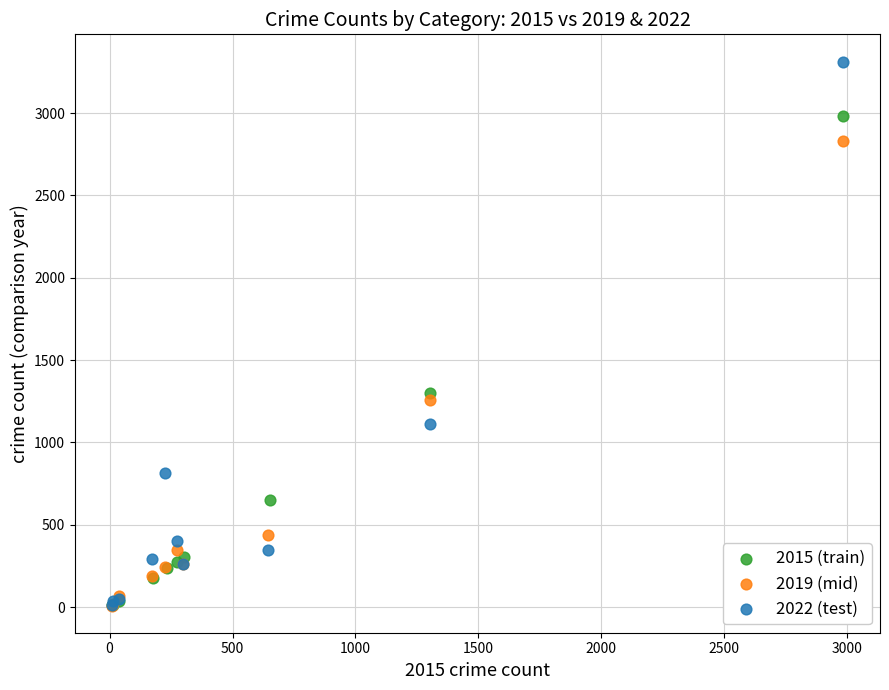

Which series contains the highest Y value?

2022 (test)